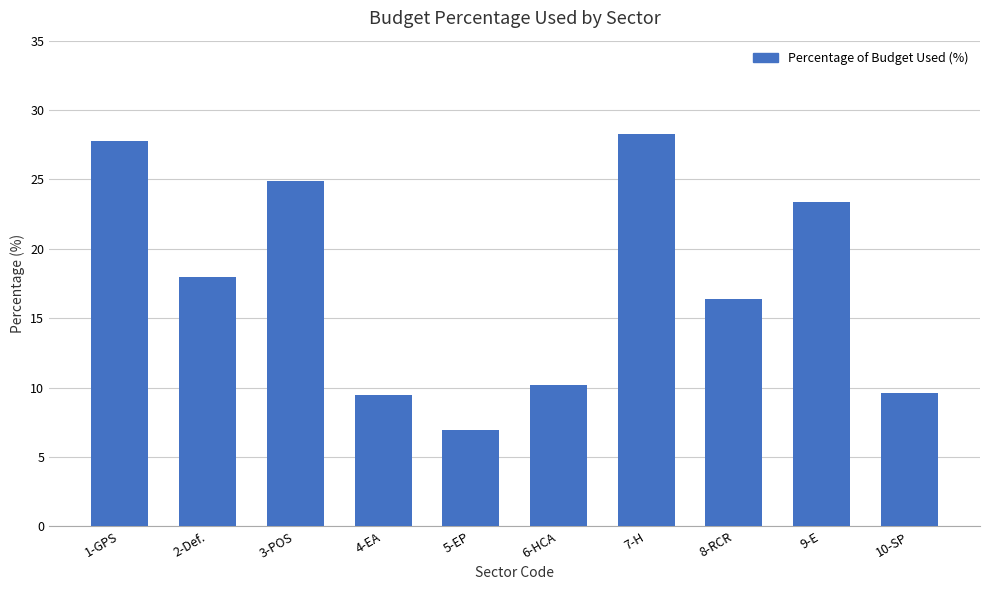

Which has a higher value, 3-POS or 2-Def.?

3-POS